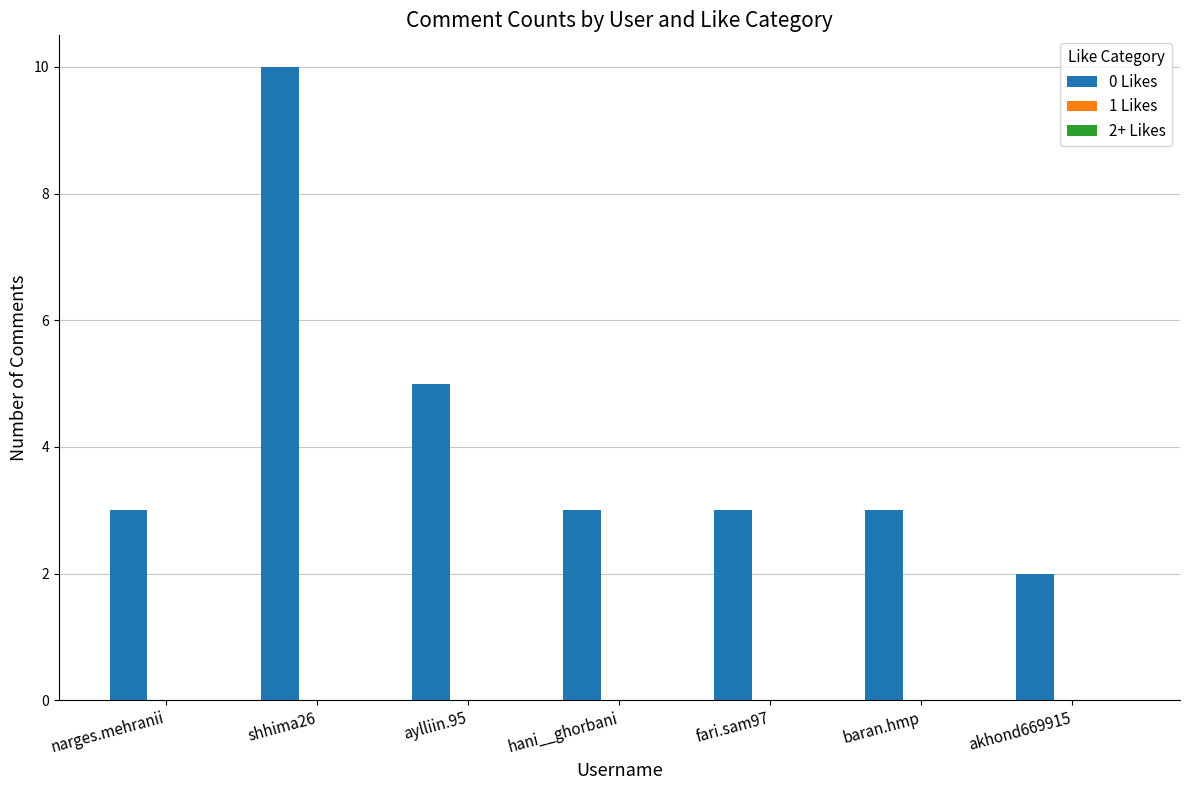

Approximately how many times larger is the value at aylliin.95 compared to akhond669915?

2.5